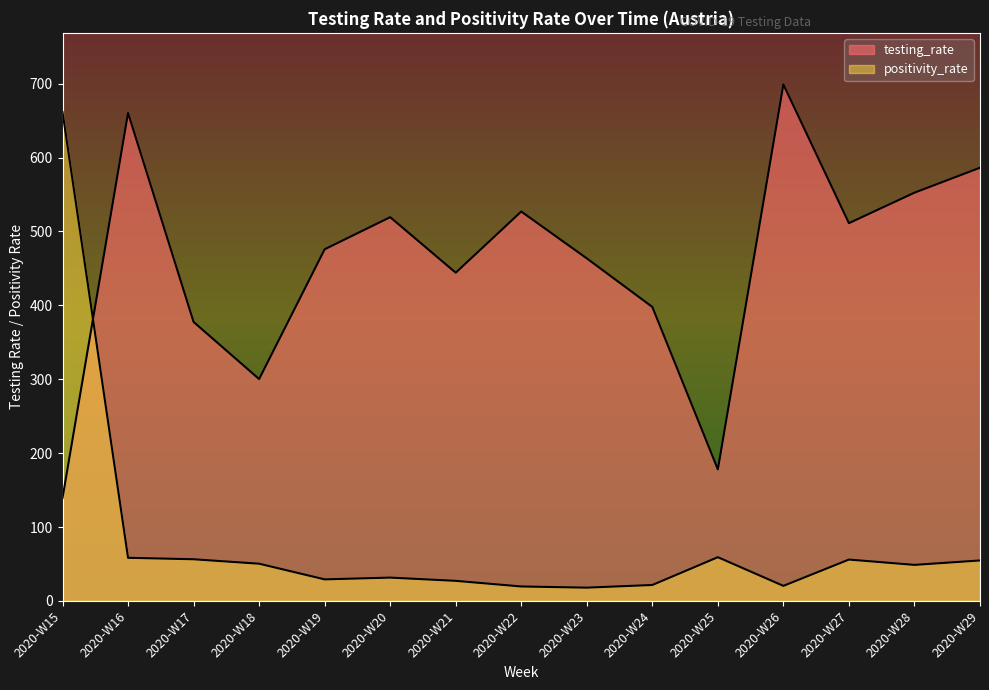

At 2020-W20, list the series in order from smallest to largest.

positivity_rate, testing_rate